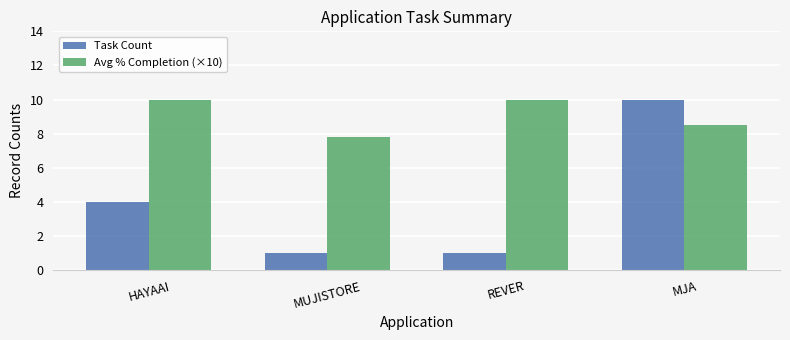

How many categories are shown in the chart?

4